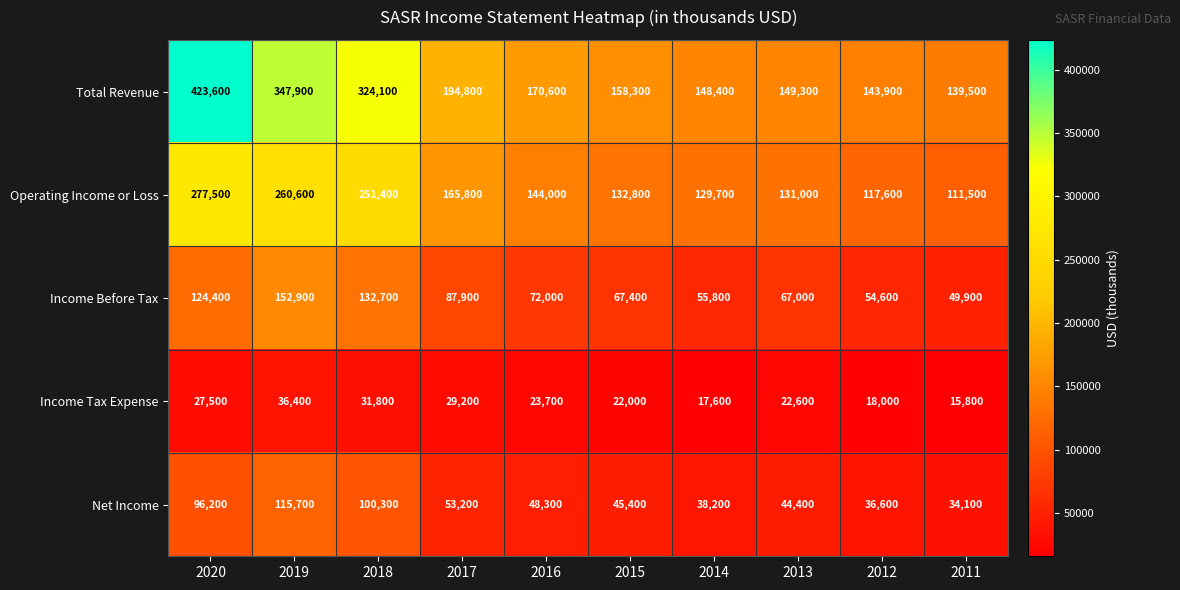

Is the value of Income Before Tax at 2015 greater than the value of Operating Income or Loss at 2019?

No